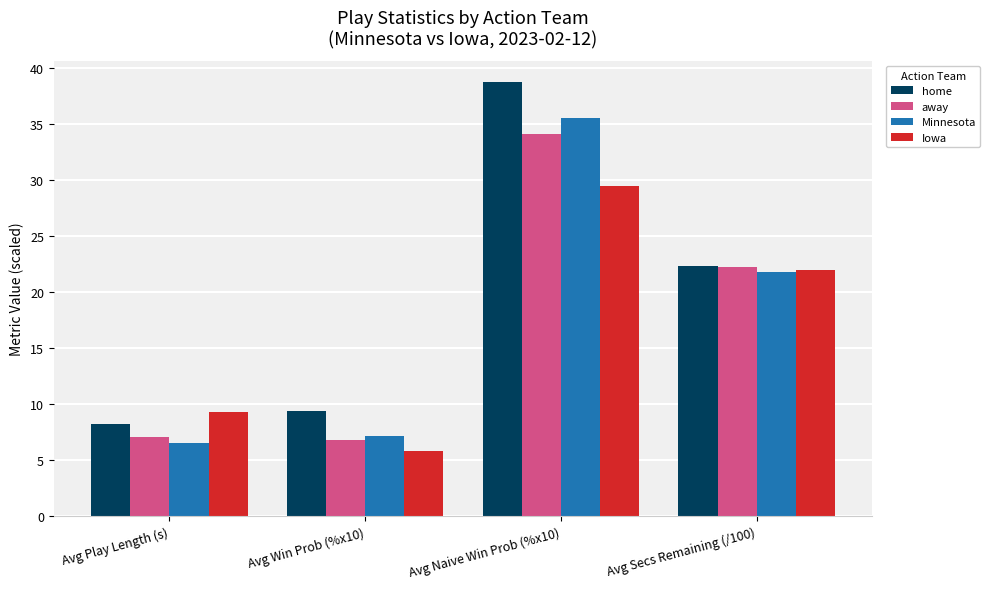

Rank the series at Avg Play Length (s) from highest to lowest value.

Iowa, home, away, Minnesota